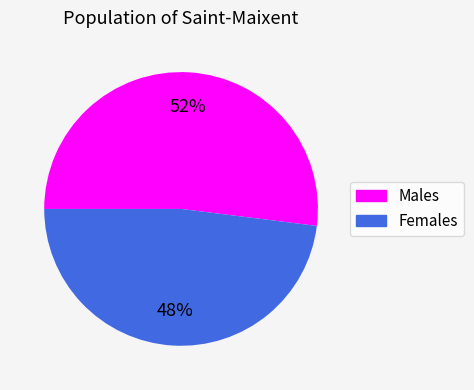

Count the number of slices in the pie.

2